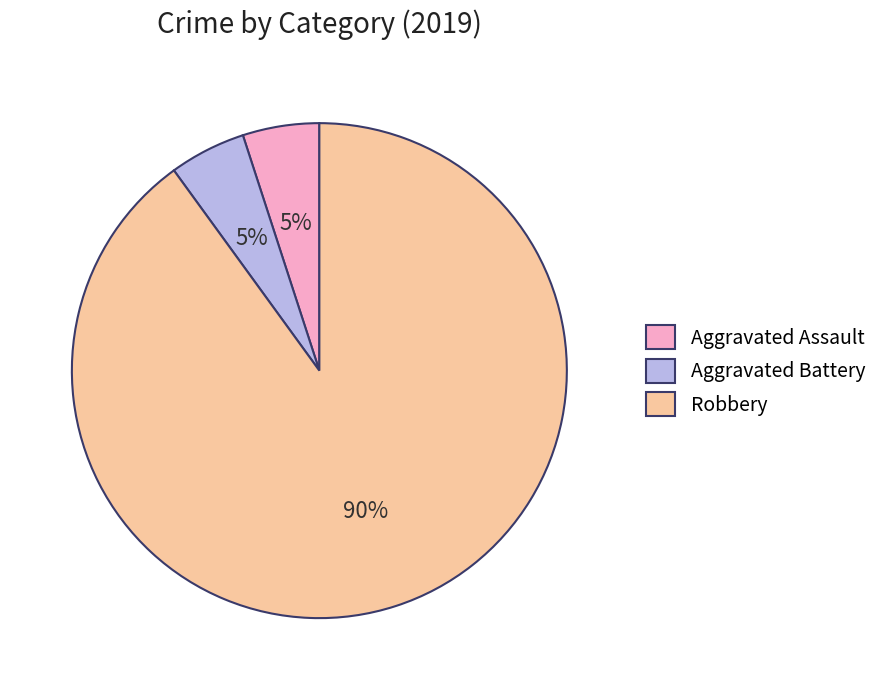

What is the largest slice in the pie chart?

Robbery